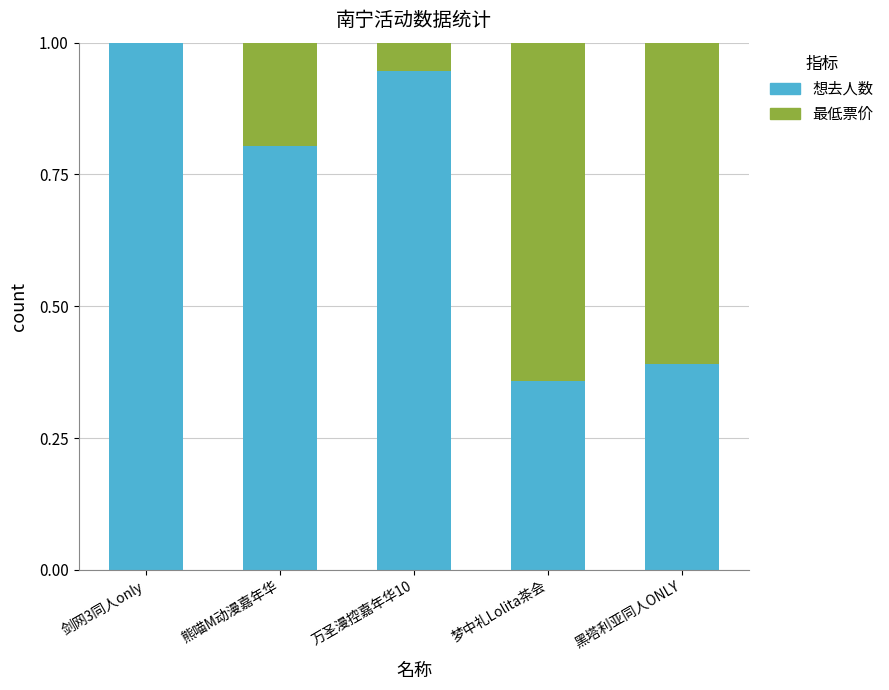

What is the sum of the 想去人数 values at 万圣漫控嘉年华10 and 梦中礼Lolita茶会?

1.3